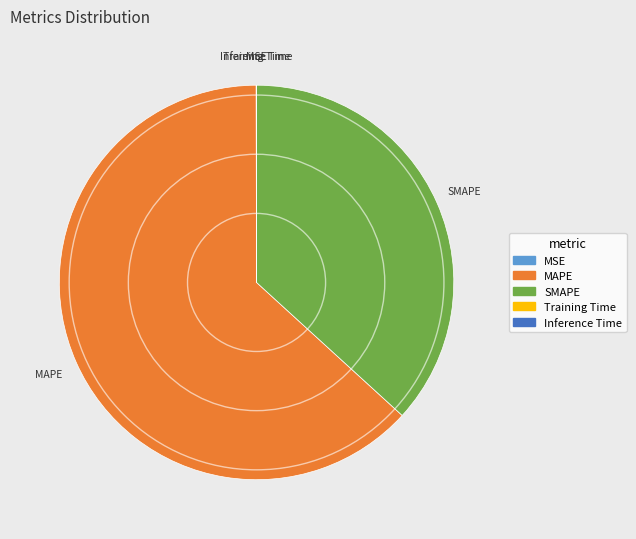

Does MAPE represent more than half of the total?

Yes